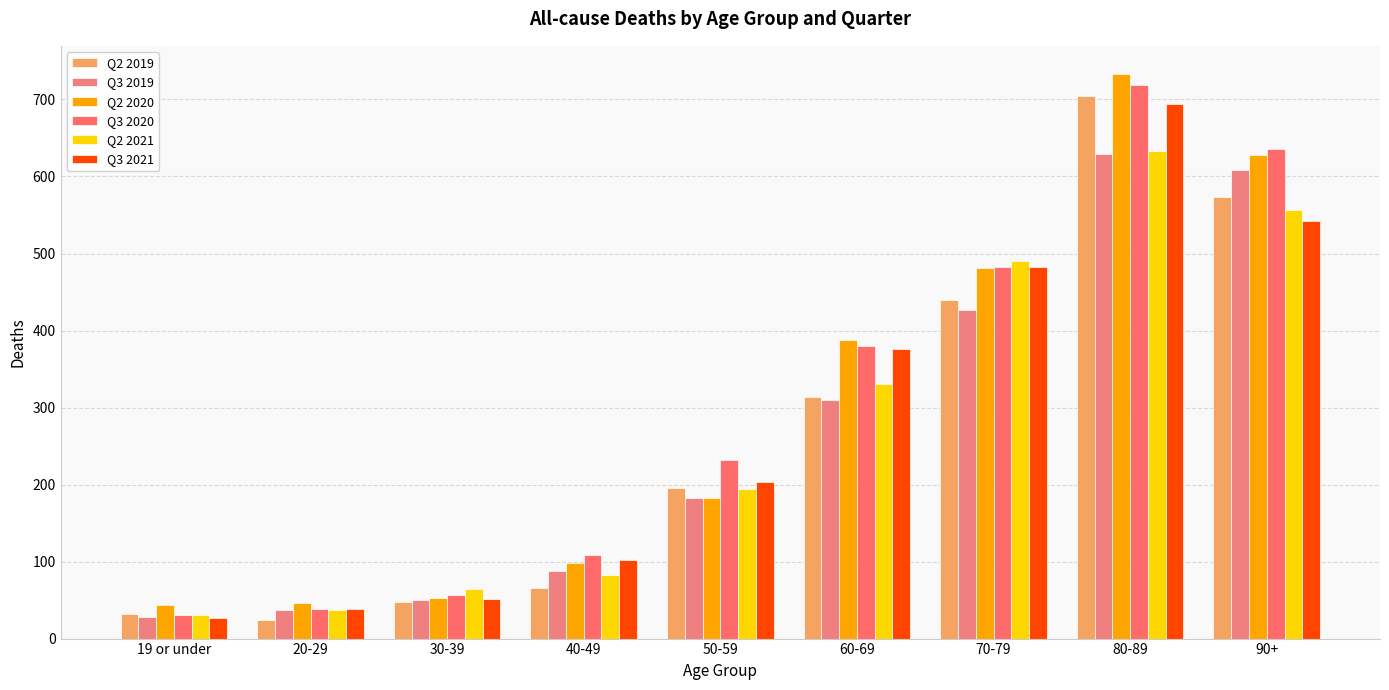

Rank the series by their maximum value, from highest to lowest.

Q2 2020, Q3 2020, Q2 2019, Q3 2021, Q2 2021, Q3 2019